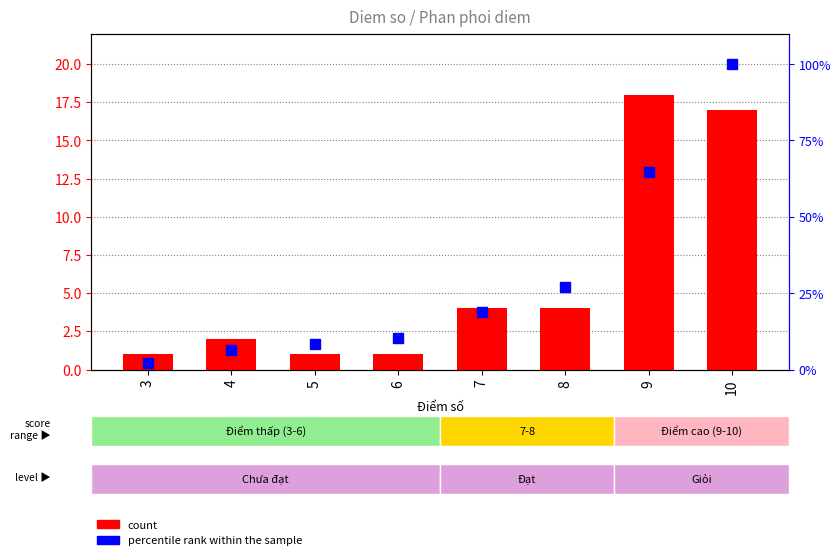

At which category is the sum across all series the highest?

10